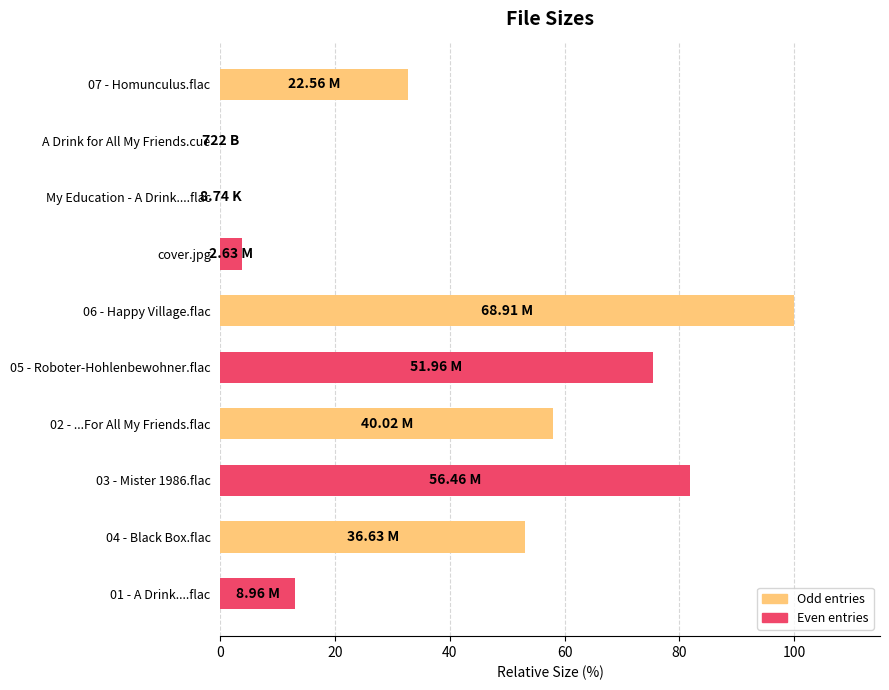

Count the number of data series in this chart.

1